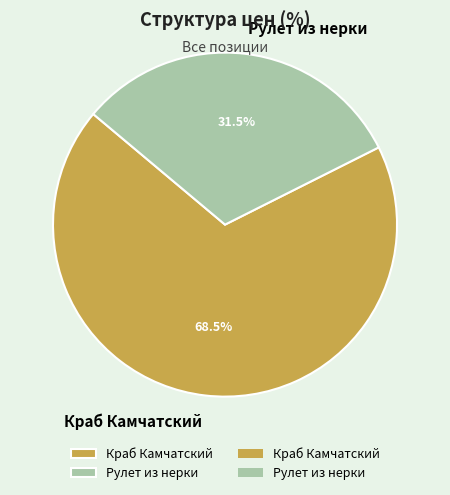

Approximately how many times larger is the value at Рулет из нерки compared to Краб Камчатский?

0.5